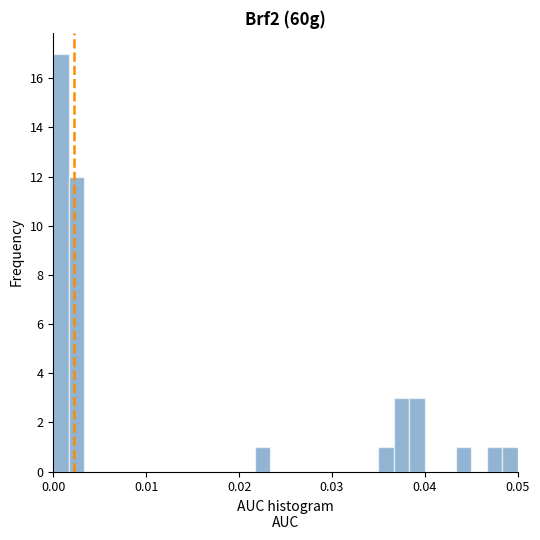

Read against the x-axis, roughly where is the centre of the tallest bar?

0.001